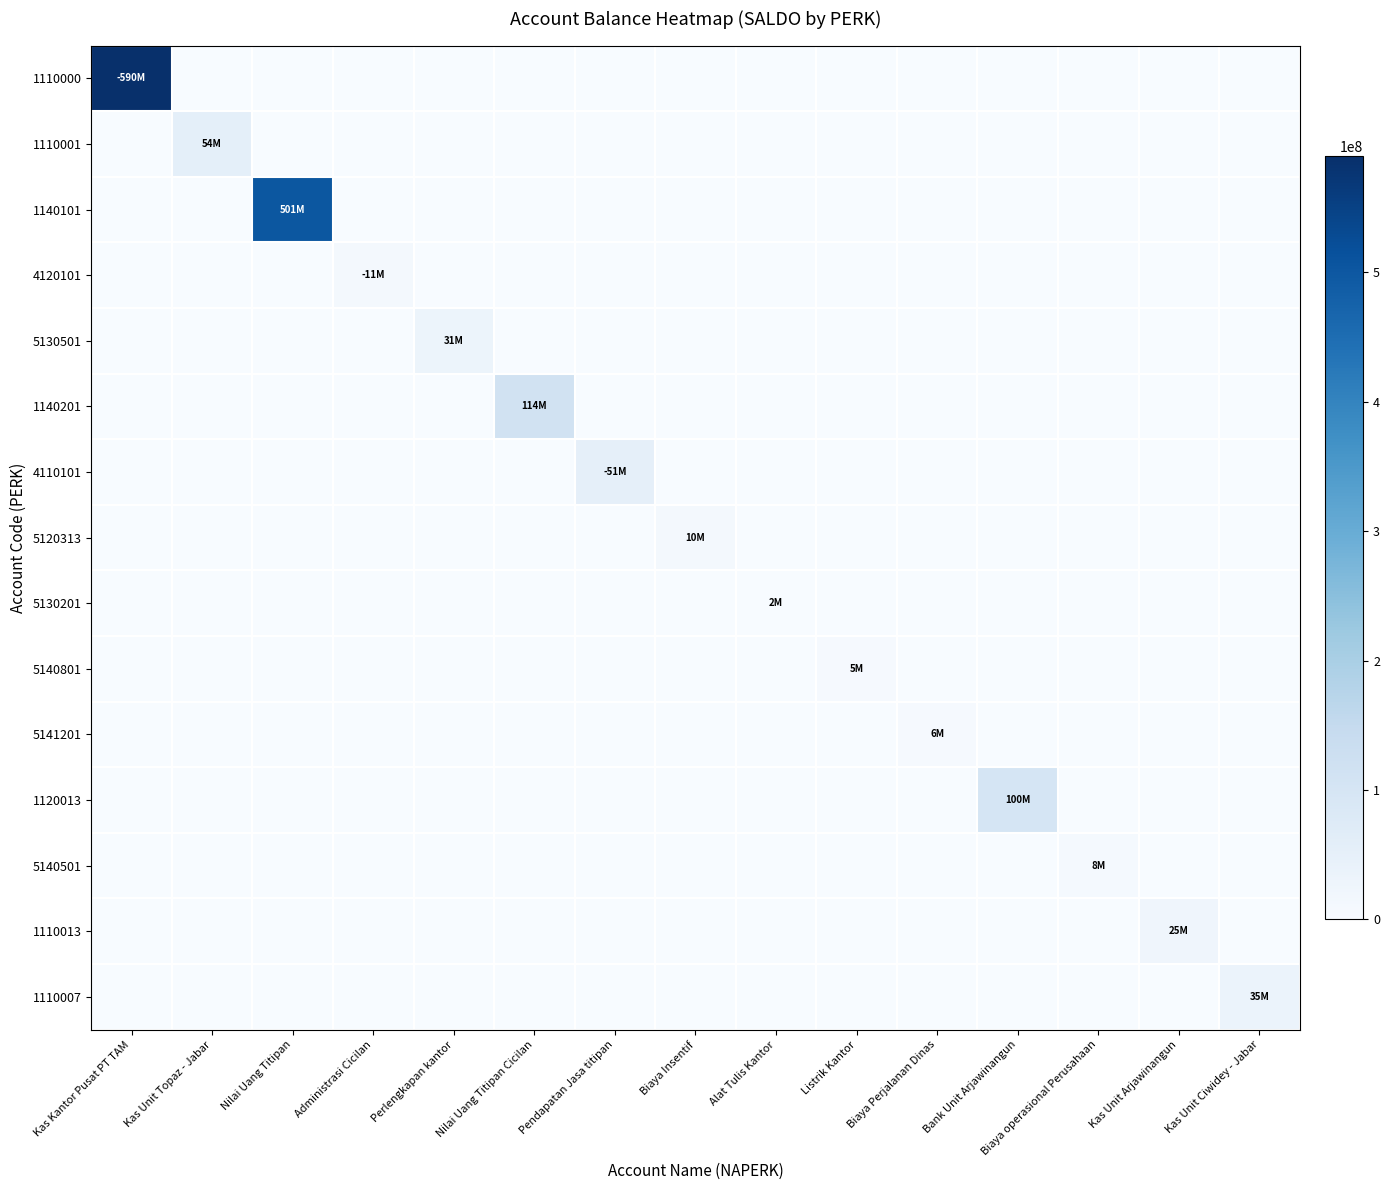

Rank the series by their maximum value, from lowest to highest.

5130201, 5140801, 5141201, 5140501, 5120313, 4120101, 1110013, 5130501, 1110007, 4110101, 1110001, 1120013, 1140201, 1140101, 1110000